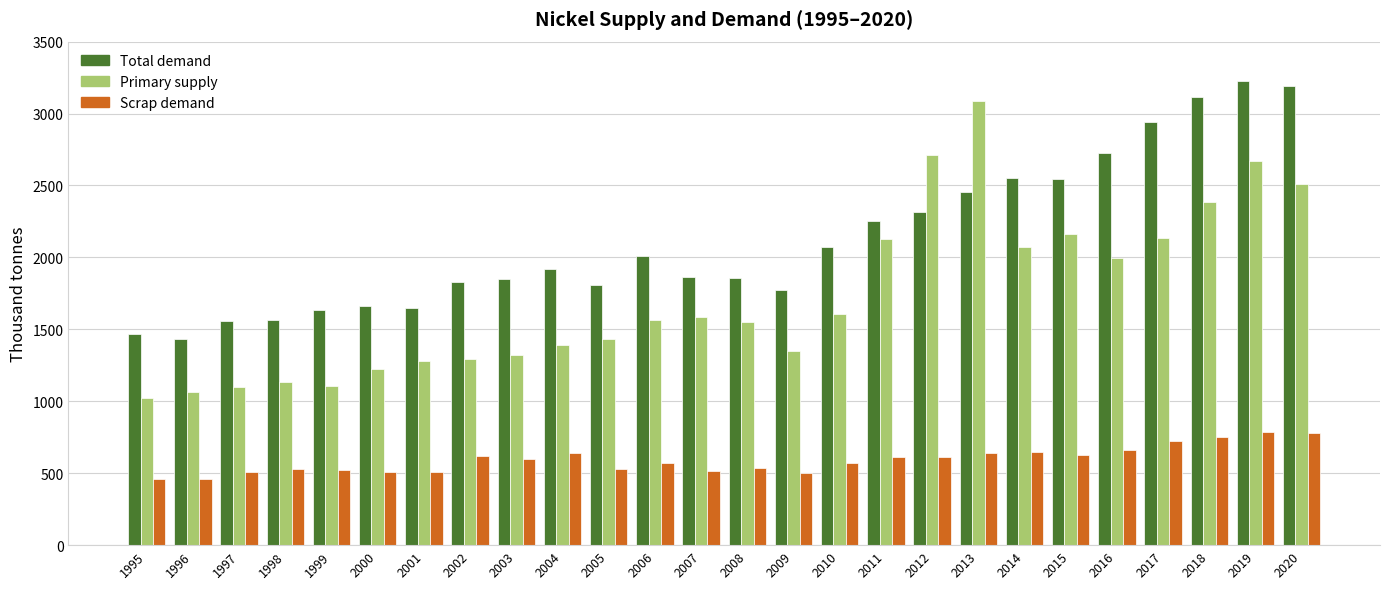

At how many categories does at least one series exceed 715?

26